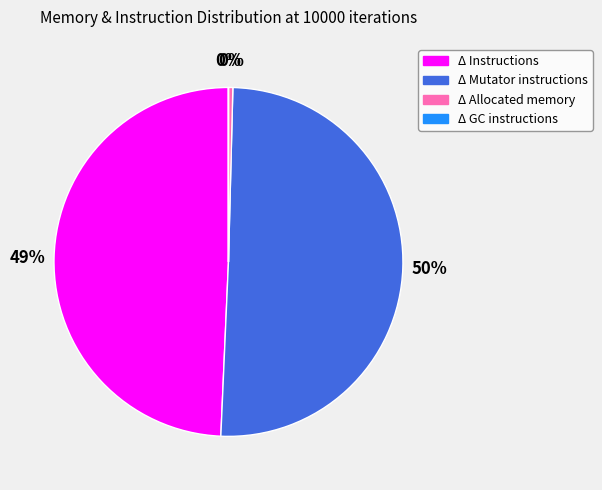

To the nearest percent, what is the difference between the Δ Instructions and Δ Mutator instructions slice percentages?

1%